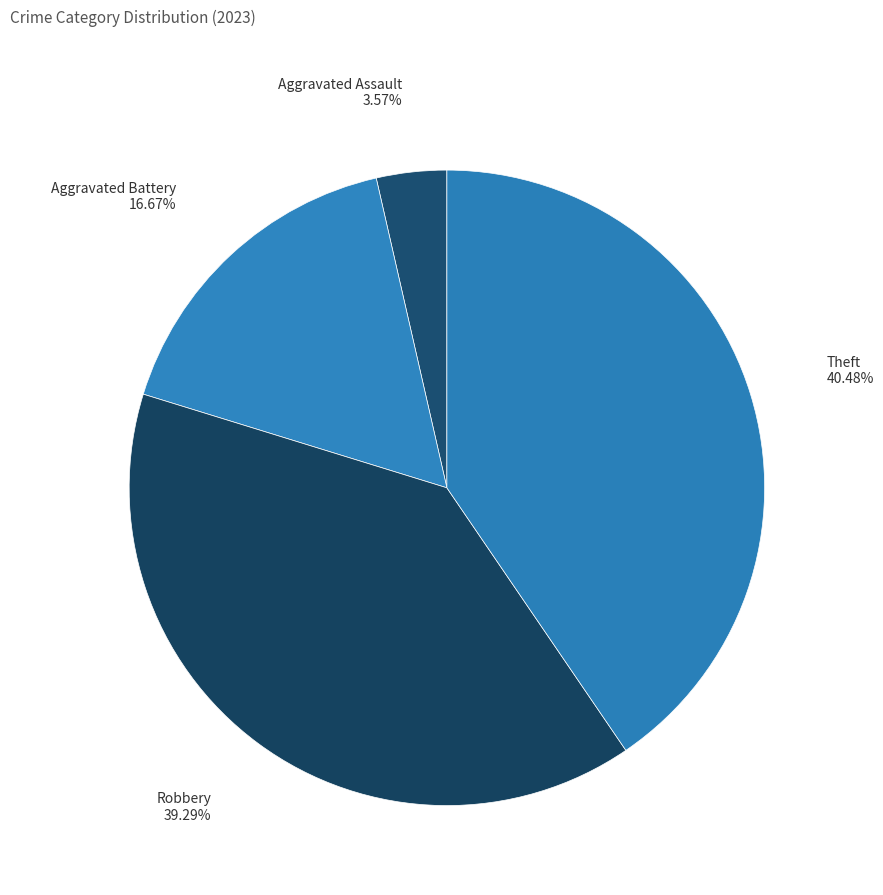

Which category has the biggest portion of the pie?

Theft